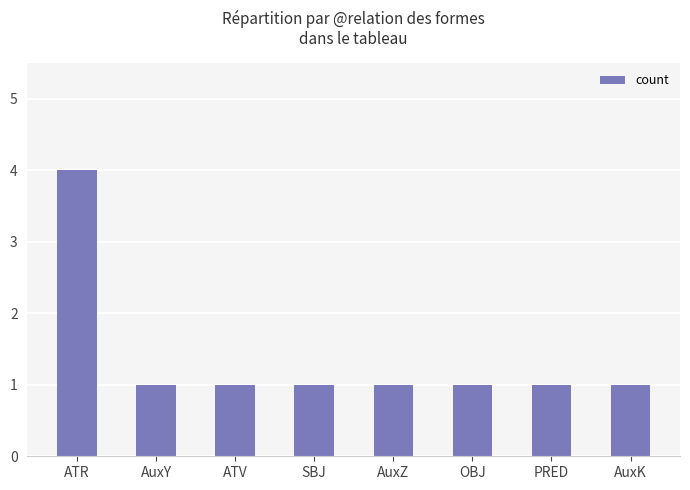

What is the approximate value at PRED?

1